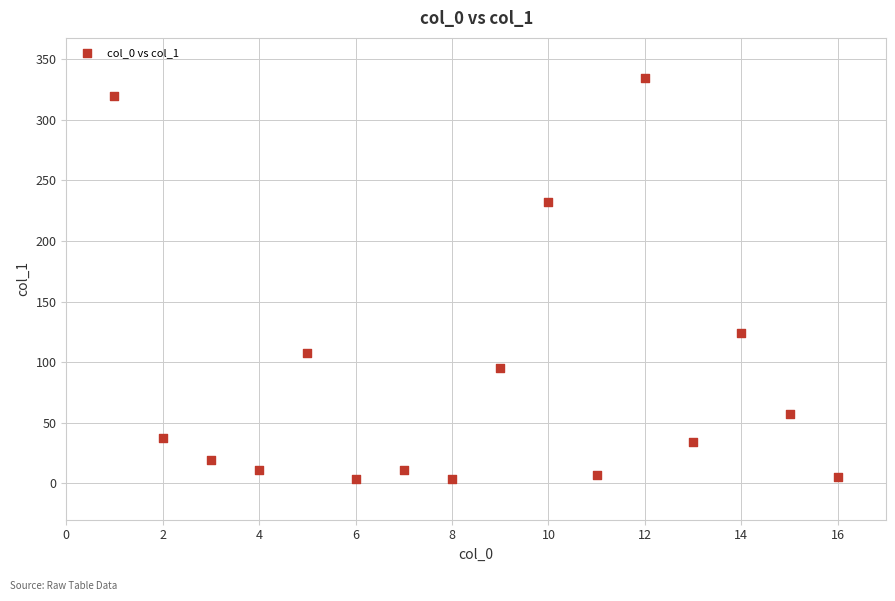

What Y value in the scatter plot is closest to 168?

123.7